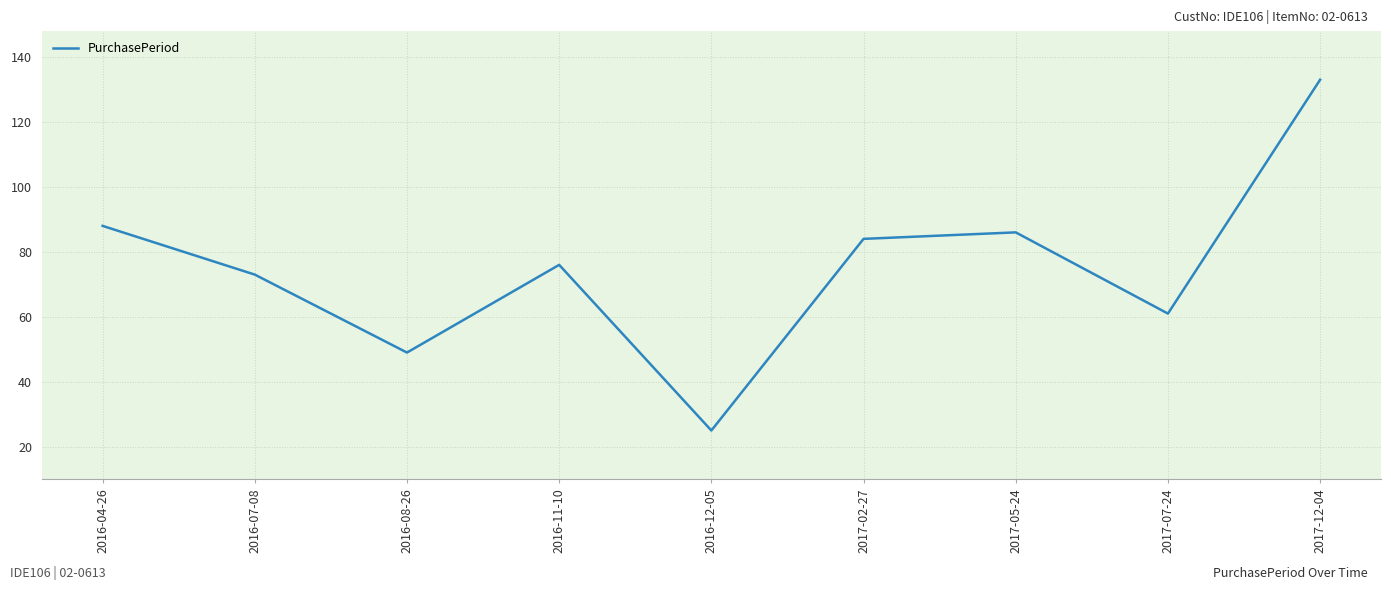

Reading left to right, list all the values displayed in this chart.

88	73	49	76	25	84	86	61	133